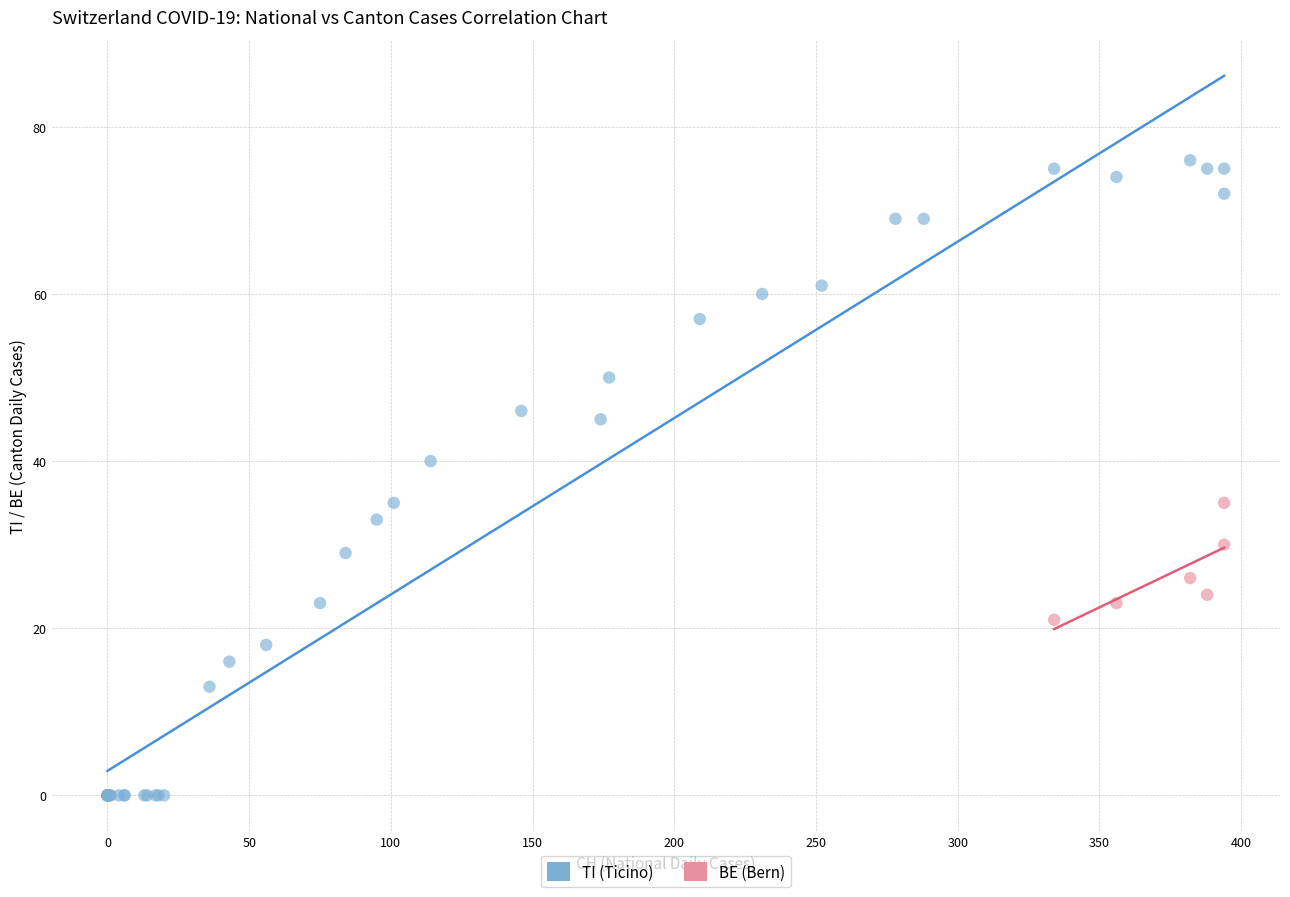

Which series has the widest spread of Y values?

TI (Ticino)